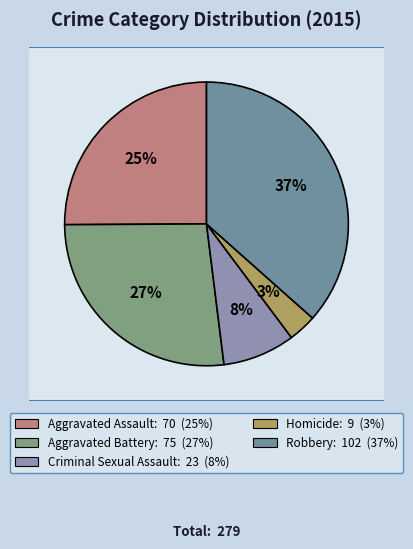

Rank the categories by value from lowest to highest.

Homicide, Criminal Sexual Assault, Aggravated Assault, Aggravated Battery, Robbery